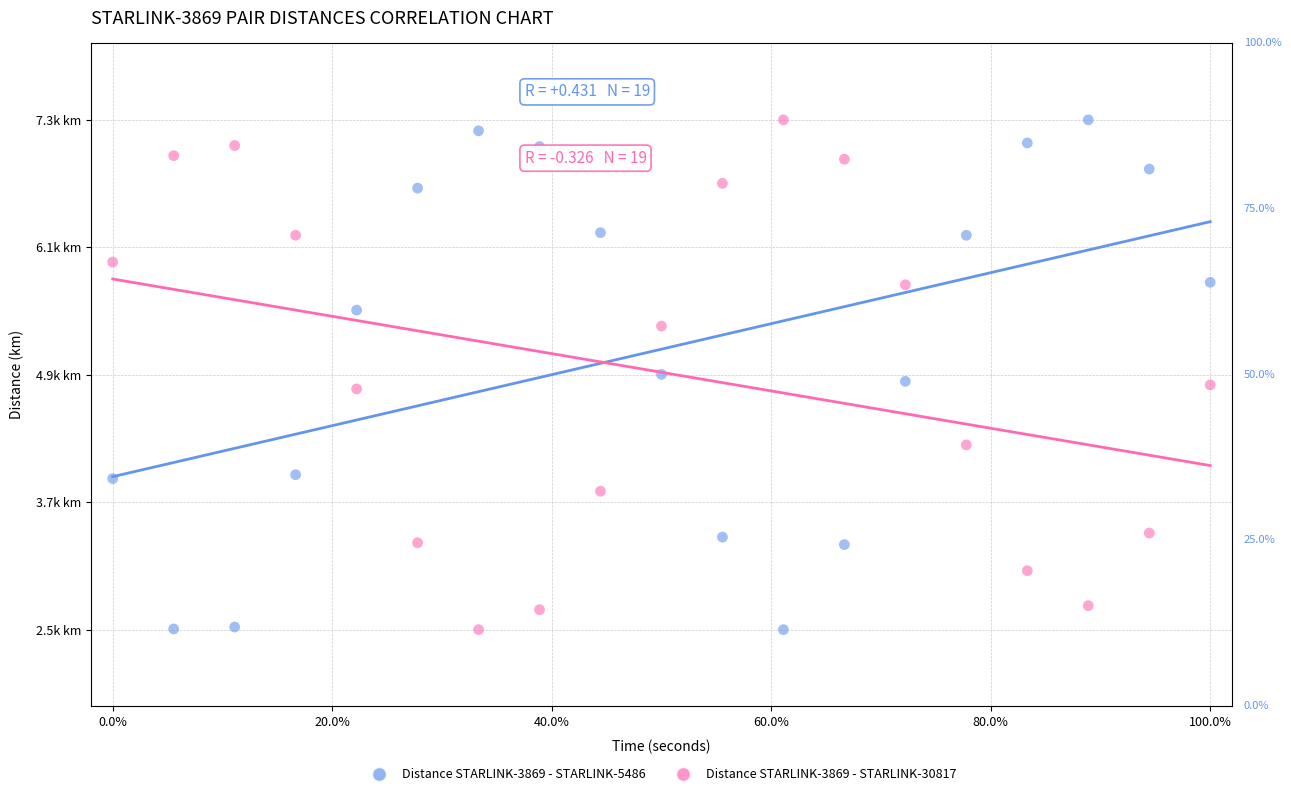

What are all the series names shown in the legend?

Distance STARLINK-3869 - STARLINK-5486, Distance STARLINK-3869 - STARLINK-30817